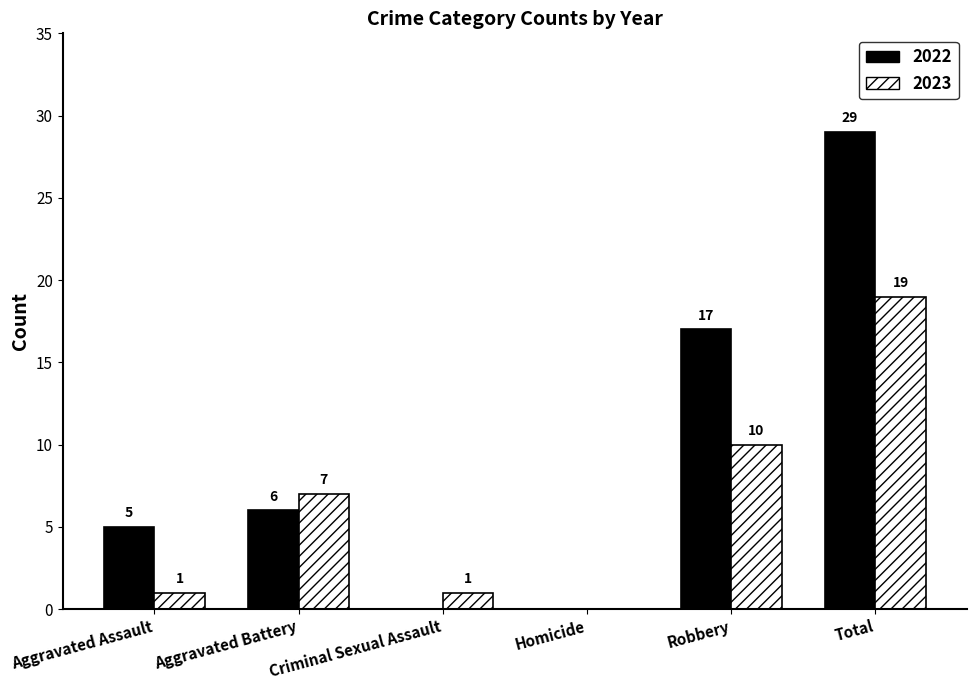

What value does the 2022 series have at Robbery?

17